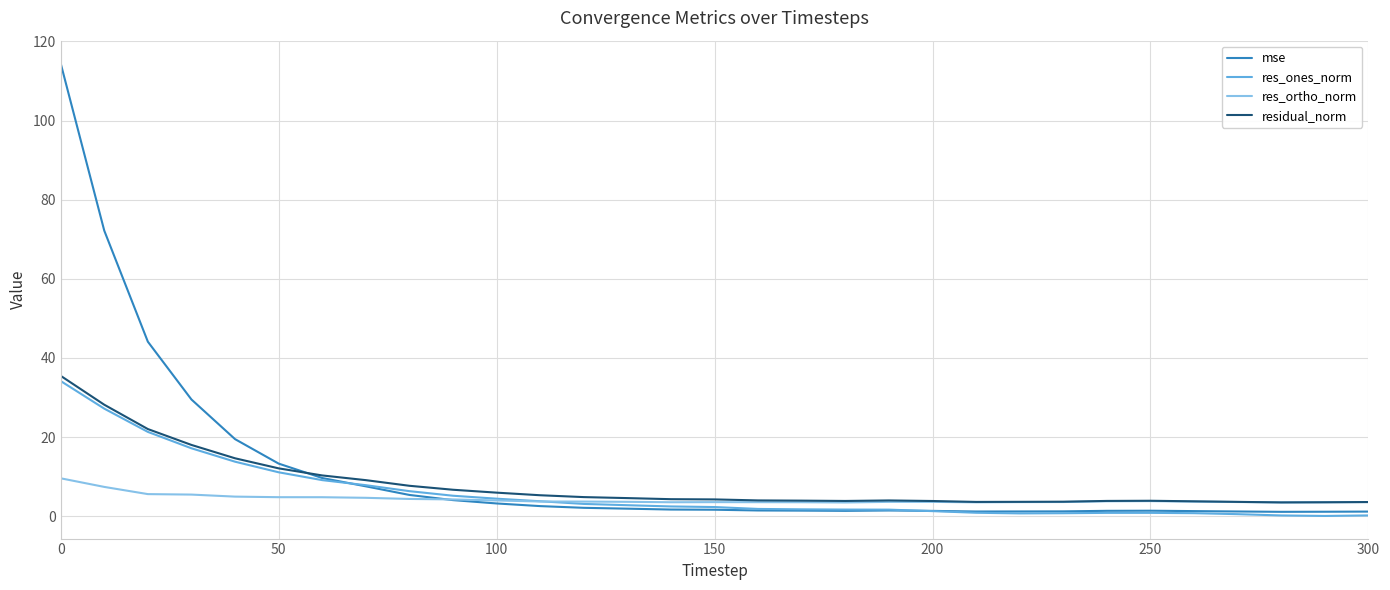

What is the maximum value for res_ortho_norm?

9.6